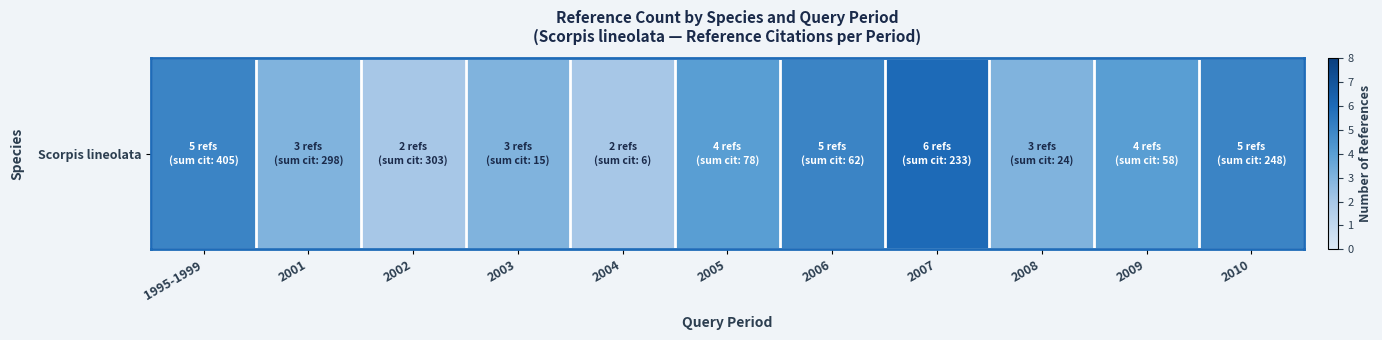

What is the maximum value shown in the chart?

6